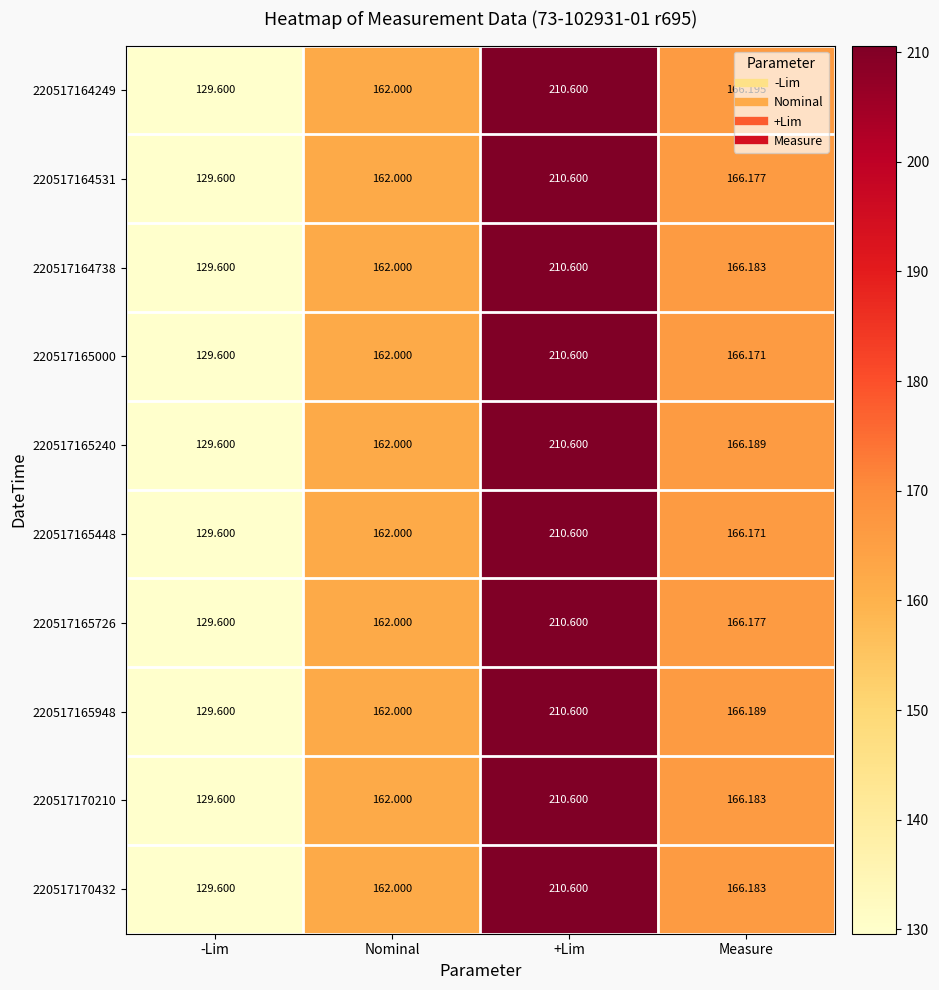

Which category has the highest value in the 220517170432 series?

+Lim